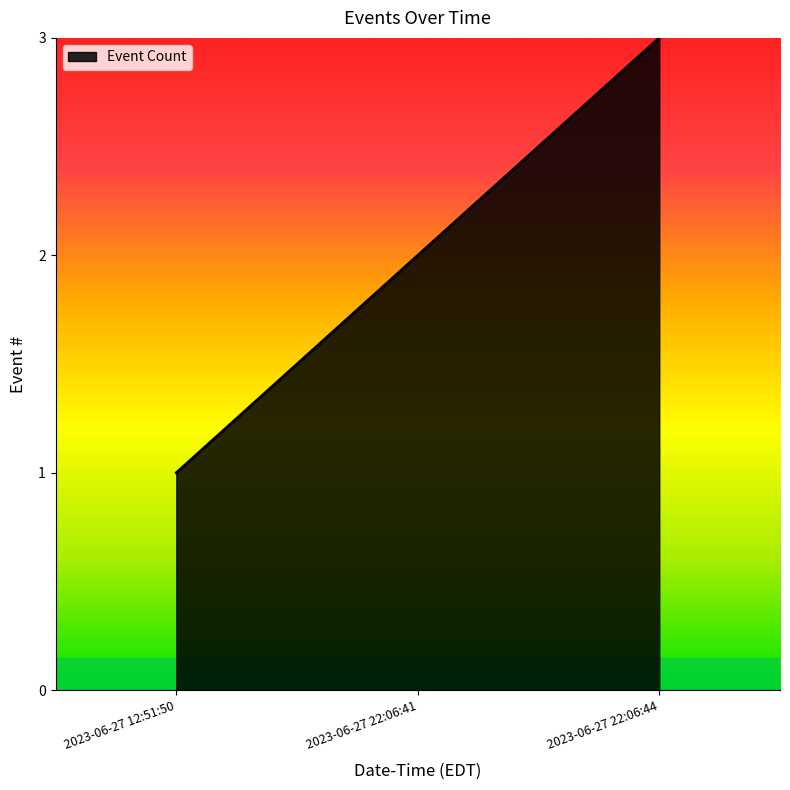

How many lines are shown in the chart?

1